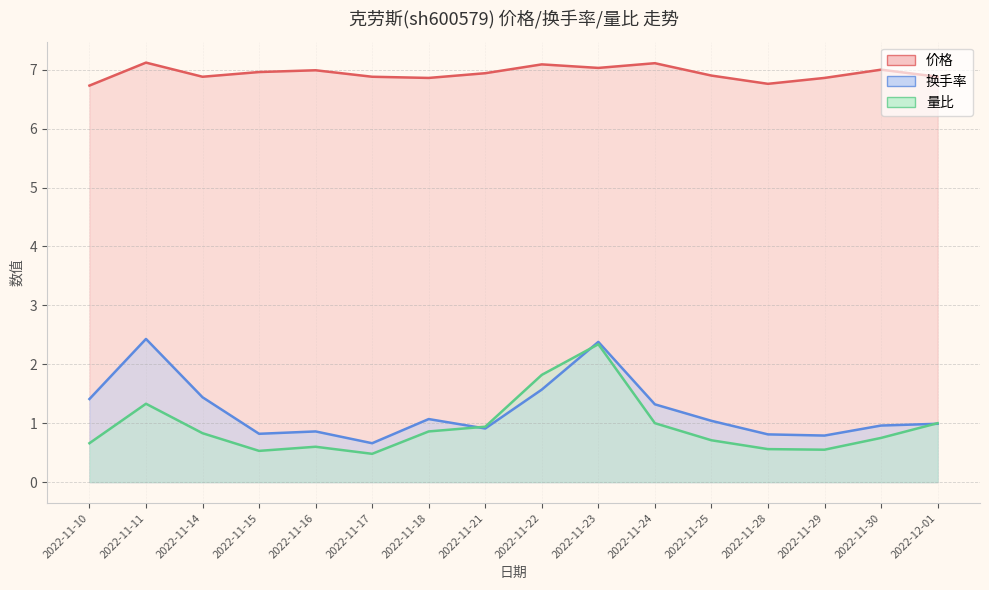

At which category does the chart reach its peak across all series?

2022-11-11